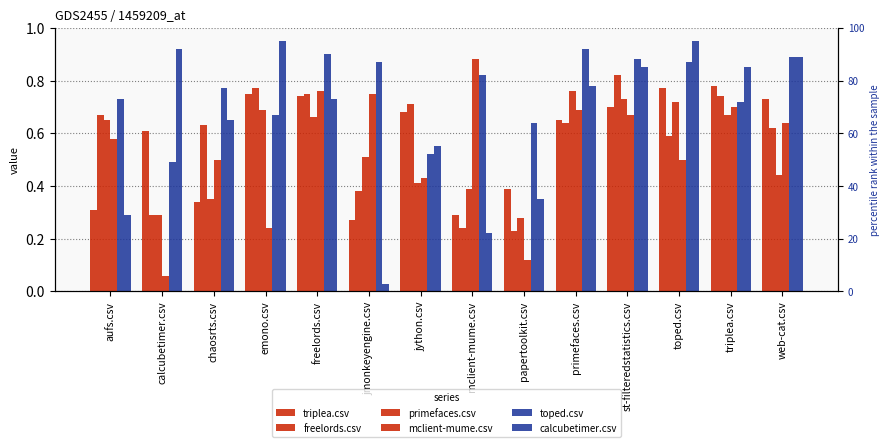

Which category has the lowest value across all series?

jmonkeyengine.csv